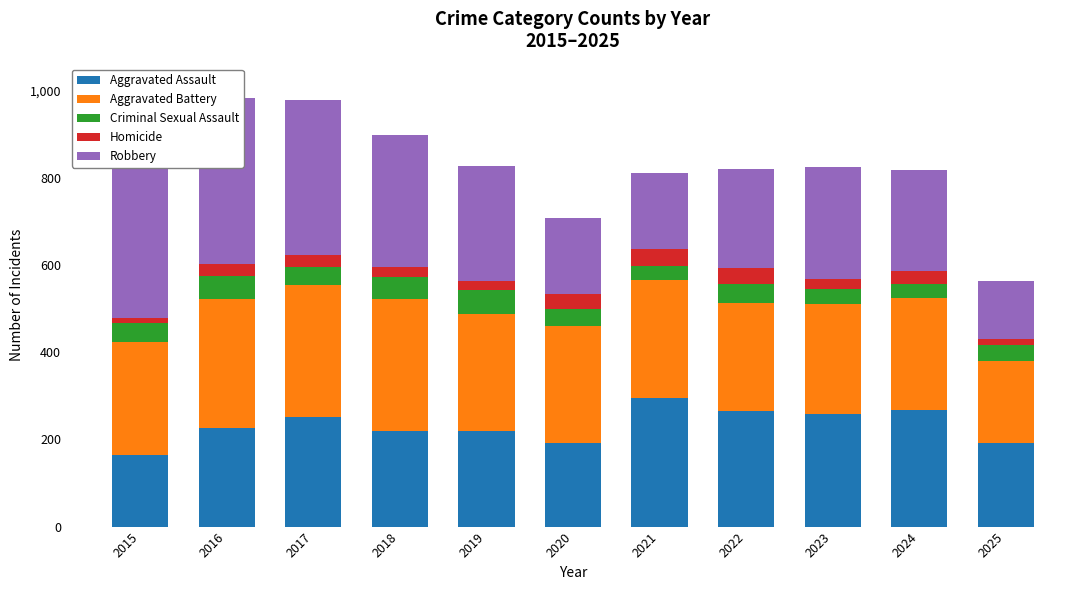

What is the sum of all Criminal Sexual Assault values?

462